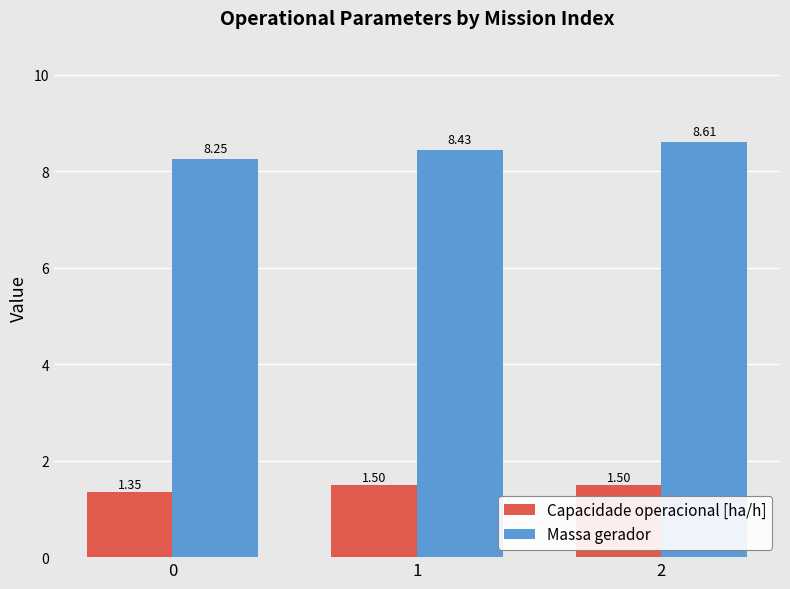

Between 1 and 2, which series saw the biggest shift?

Massa gerador